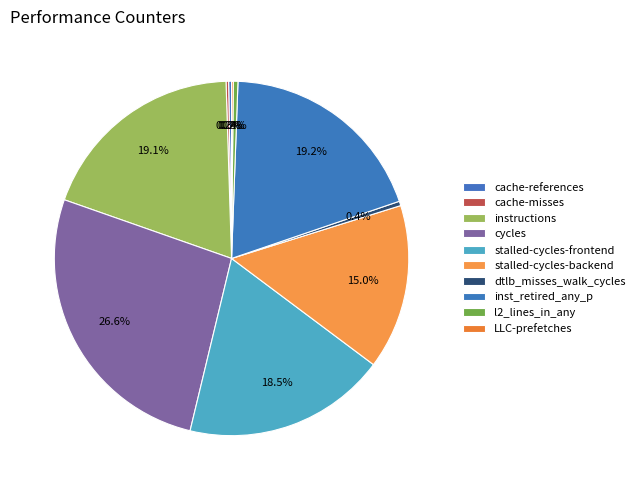

To the nearest percent, what is the difference between the largest and smallest slice percentages?

26%